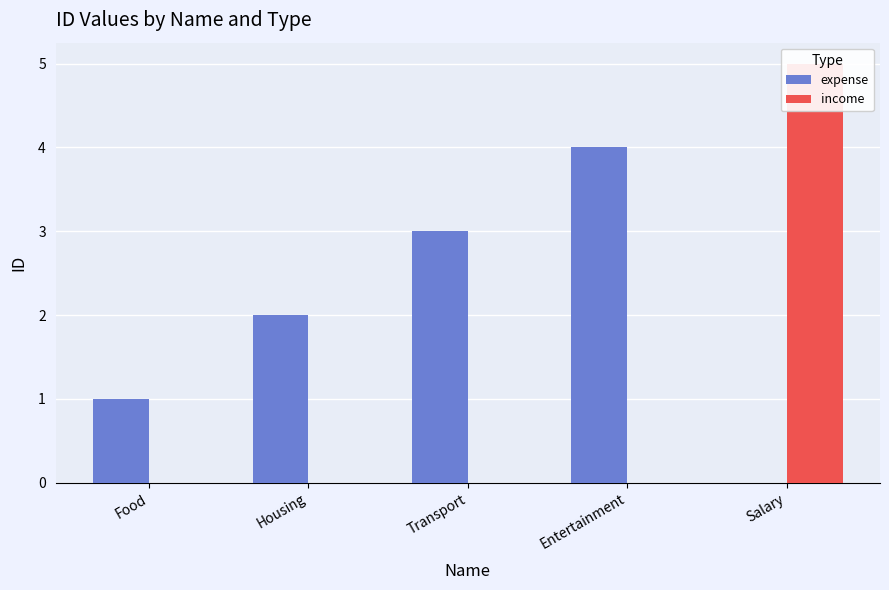

Which series has the largest total across all categories?

expense